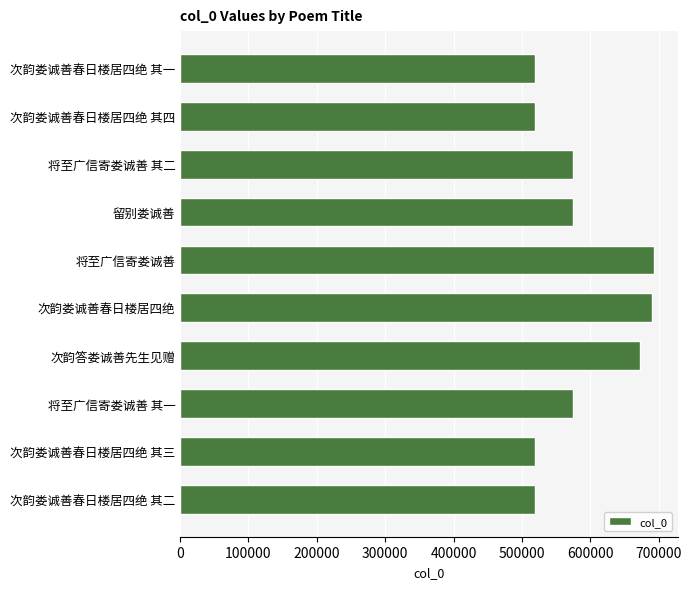

What is the change in value from 次韵娄诚善春日楼居四绝 其一 to 留别娄诚善?

+55388